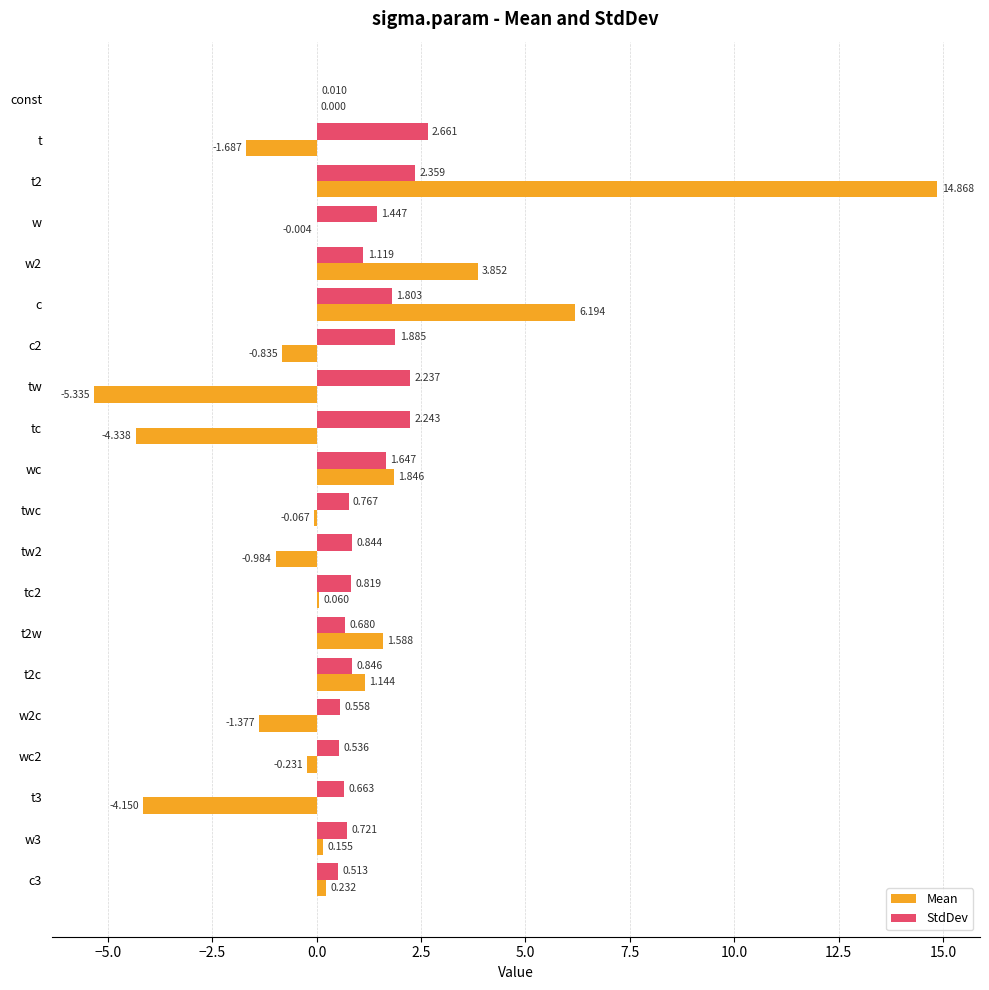

Which series has the largest total across all categories?

StdDev